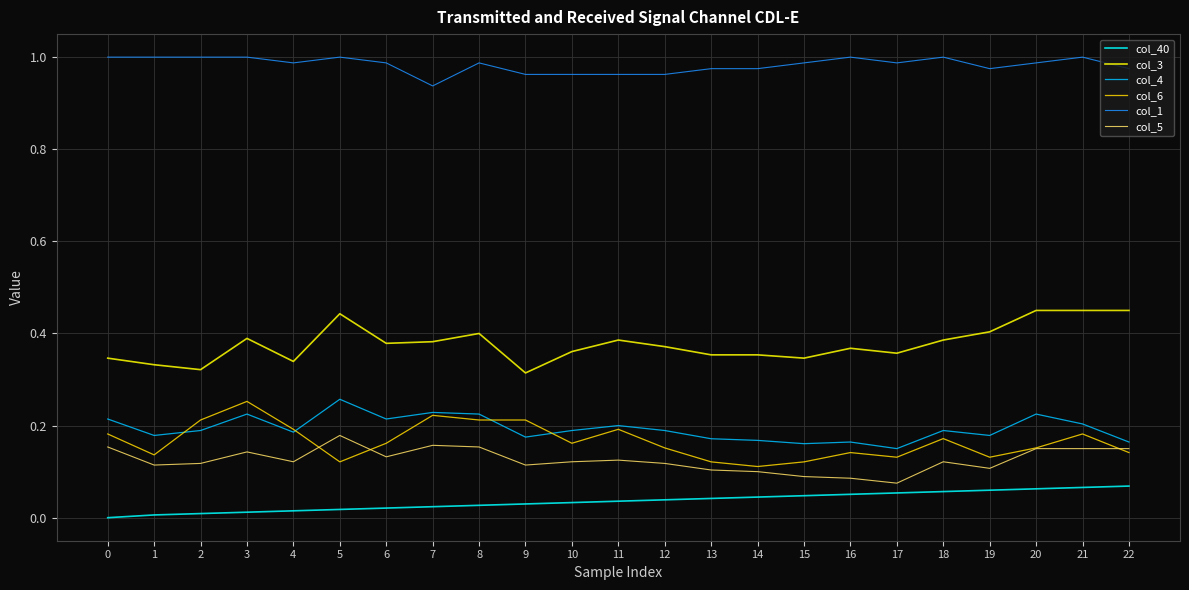

Count the col_4 values in the range 0 to 1.

23